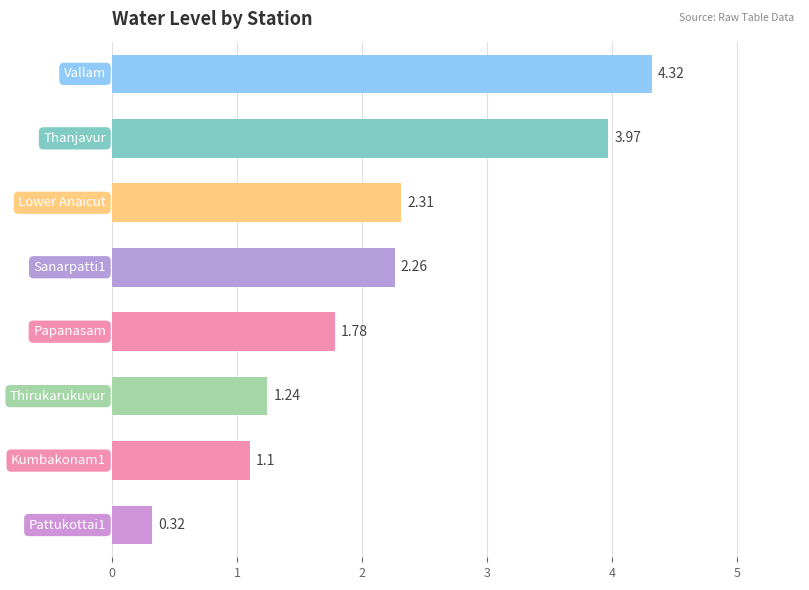

What is the difference between the maximum and second lowest values?

3.2